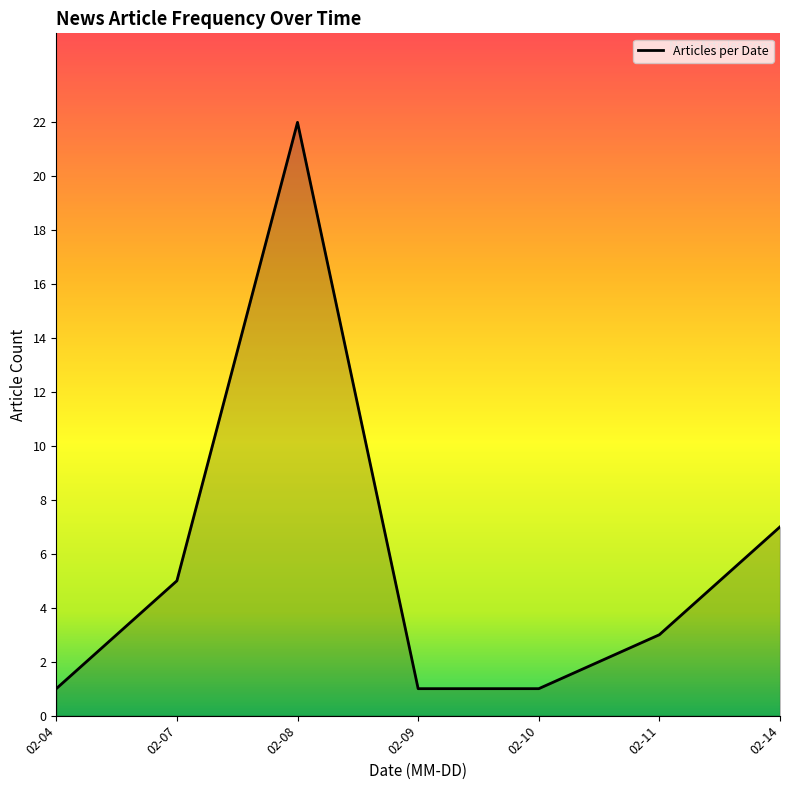

What is the difference between the maximum and second lowest values?

21